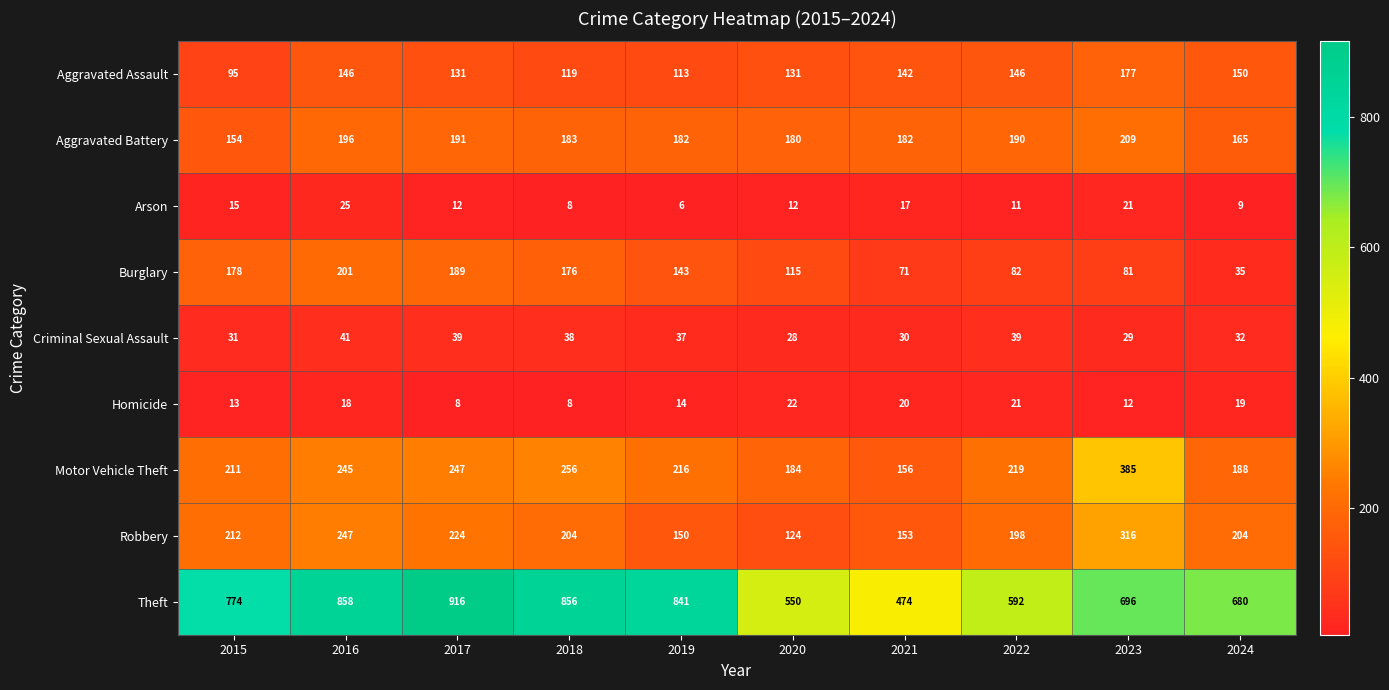

How many data points does each series have?

10